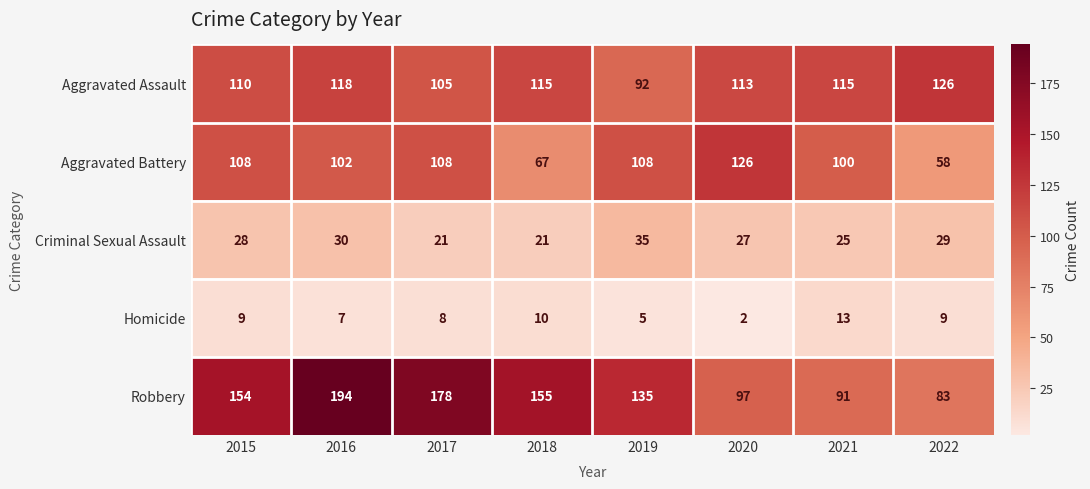

Which category has the lowest value across all series?

2020